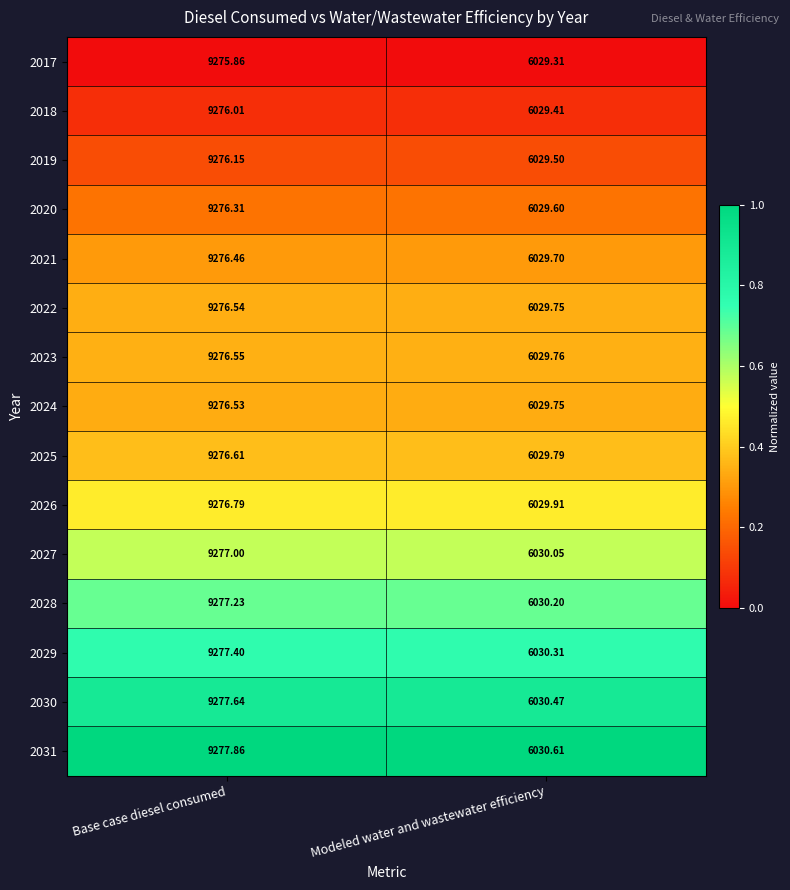

Which category has the highest value in the 2027 series?

Base case diesel consumed